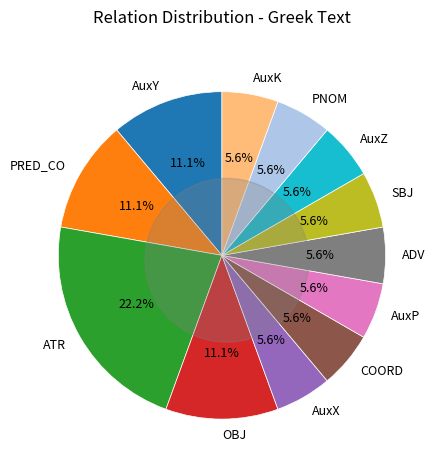

Rank the categories by value from lowest to highest.

AuxX, COORD, AuxP, ADV, SBJ, AuxZ, PNOM, AuxK, AuxY, PRED_CO, OBJ, ATR